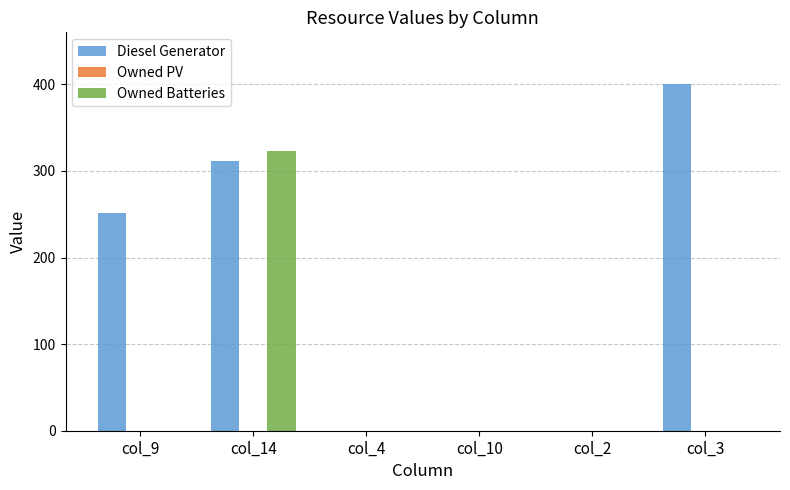

True or false: Owned Batteries has a value of 0 at col_2.

True